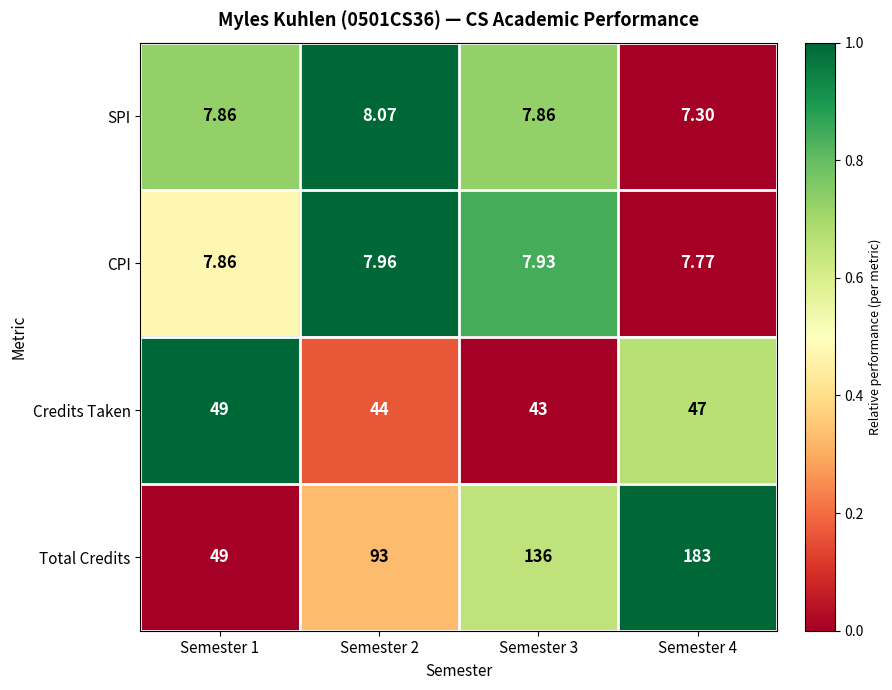

Rank the series at Semester 2 from lowest to highest value.

CPI, SPI, Credits Taken, Total Credits